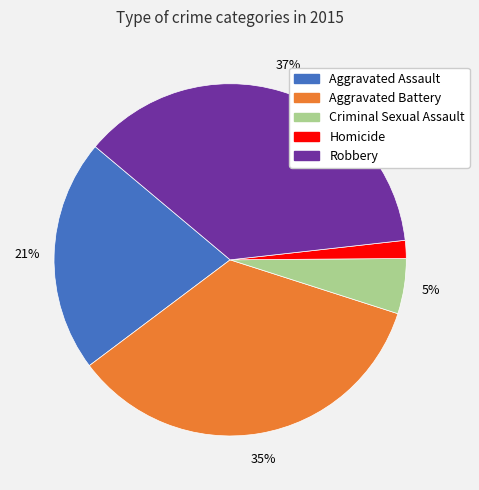

To the nearest percent, what is the average slice percentage?

20%